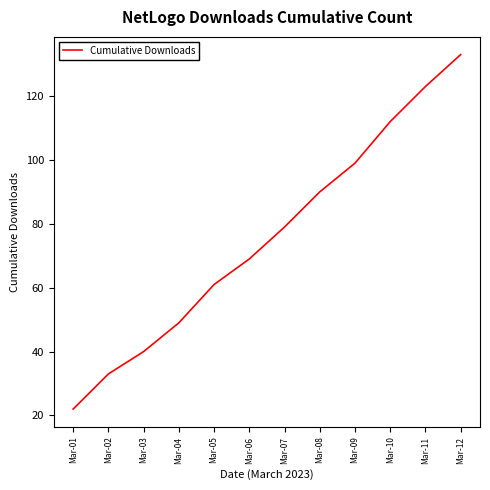

What is the difference between the values at Mar-03 and Mar-11?

83